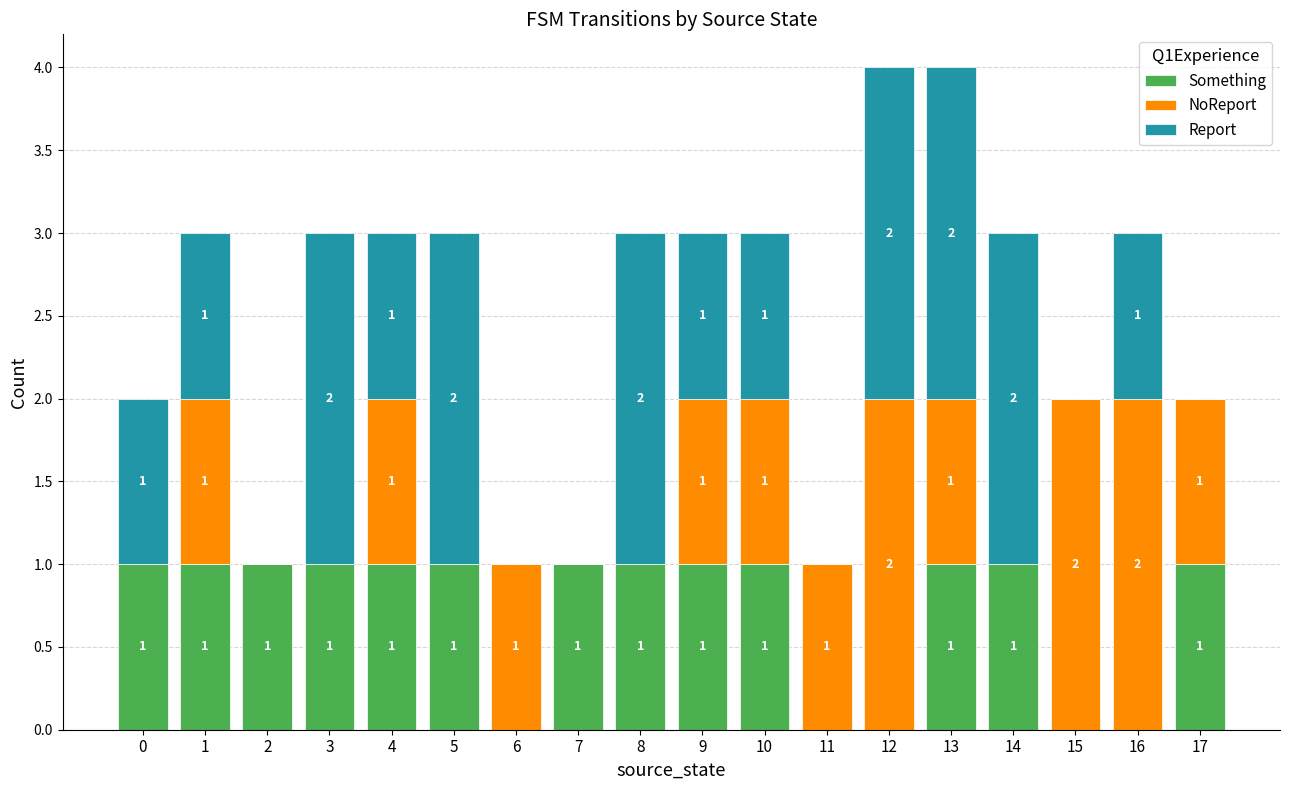

What is the total value across all series at 3?

3